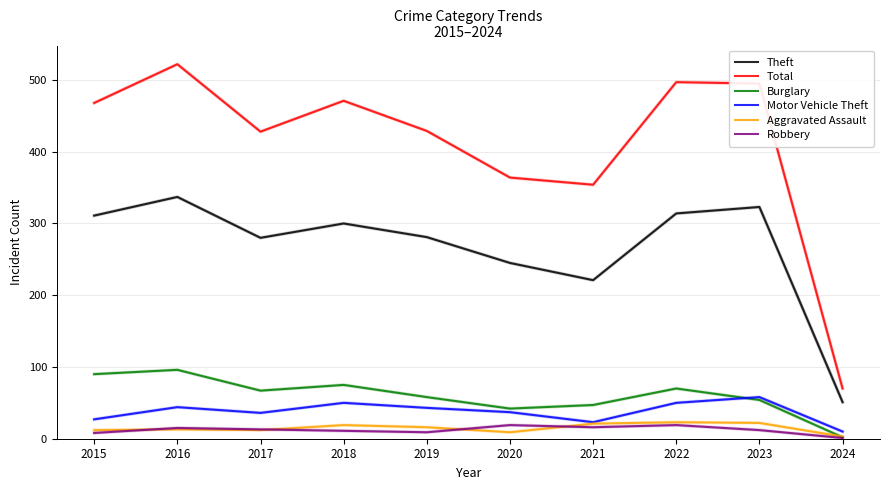

What is the difference between the maximum and minimum values in the Aggravated Assault series?

20